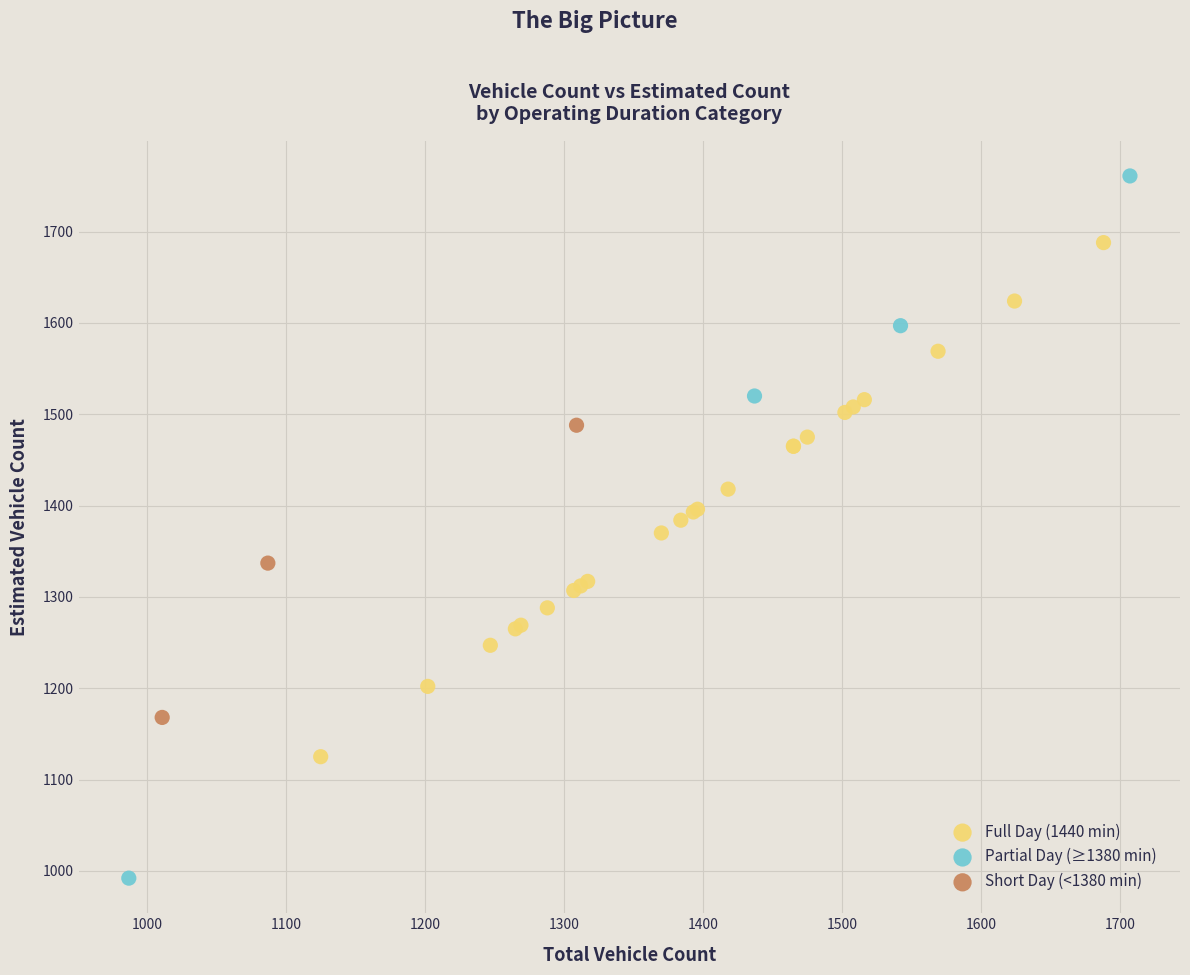

What are all the series names shown in the legend?

Full Day (1440 min), Partial Day (≥1380 min), Short Day (<1380 min)